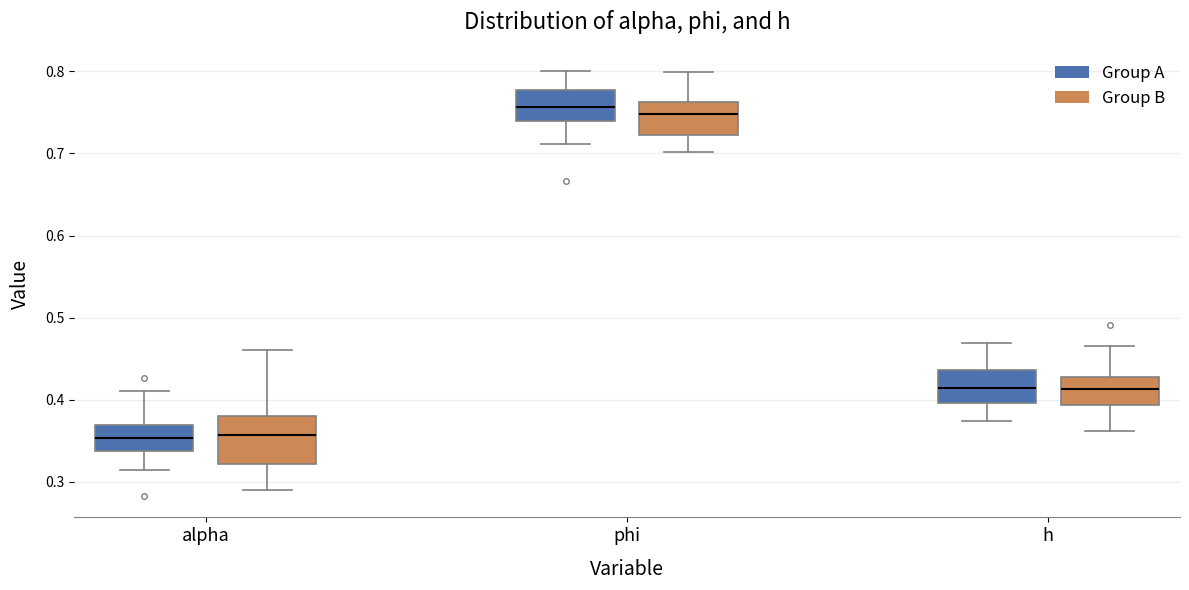

Which box is the tallest, from its lower edge to its upper edge?

alpha (Group B)